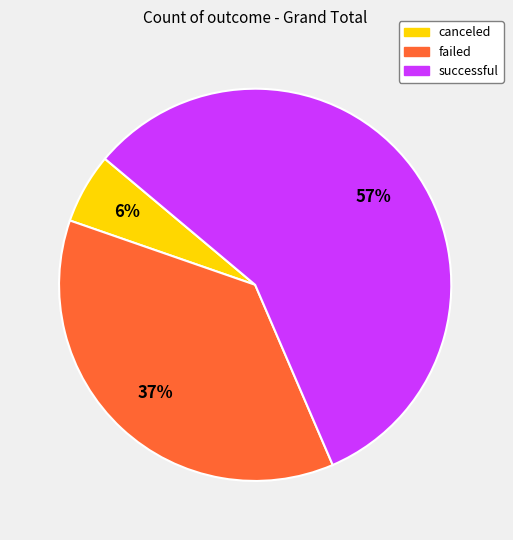

True or false: successful accounts for 57% of the total.

True